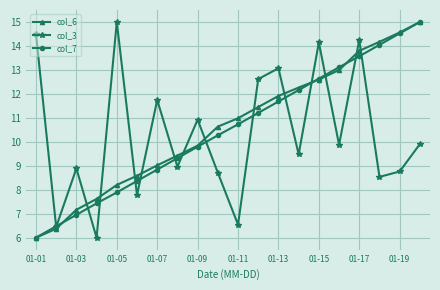

How many interior local peaks does the col_3 series have?

7